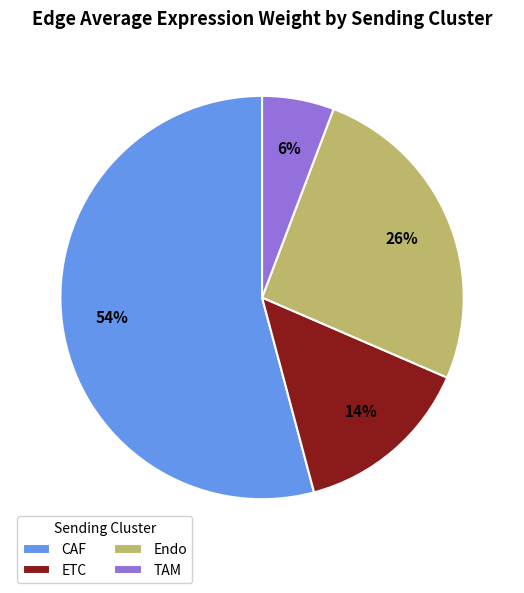

Combined, do TAM and ETC account for over 50%?

No